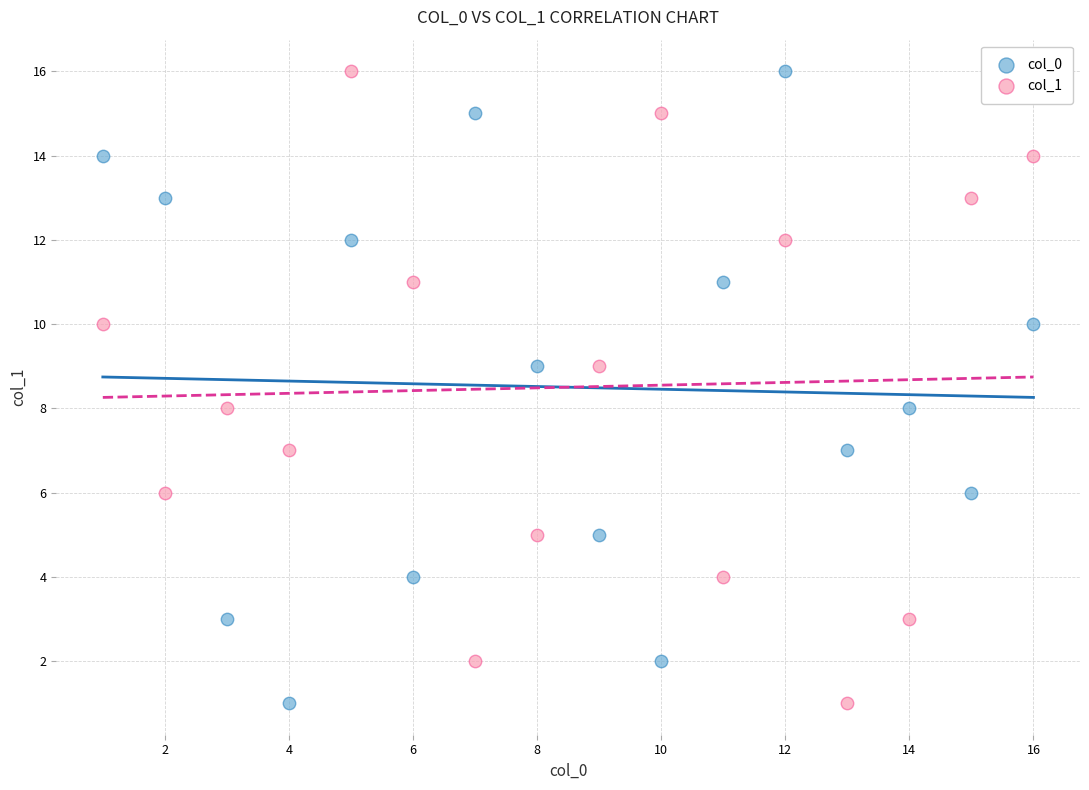

What are all the series names shown in the legend?

col_0, col_1